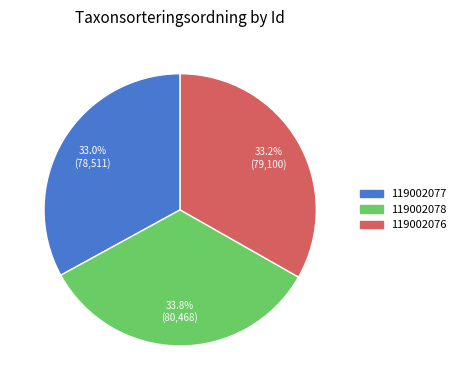

True or false: 119002076 accounts for 42% of the total.

False